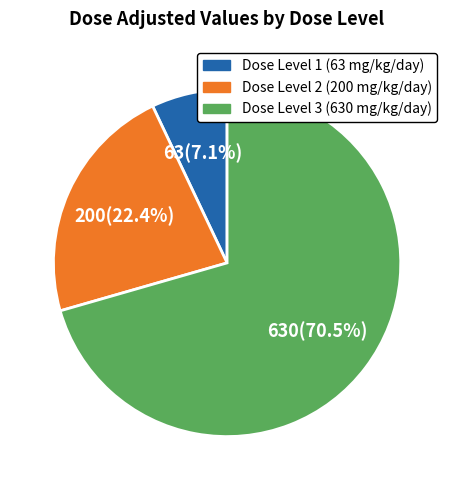

To the nearest percent, what is the average slice percentage?

33%